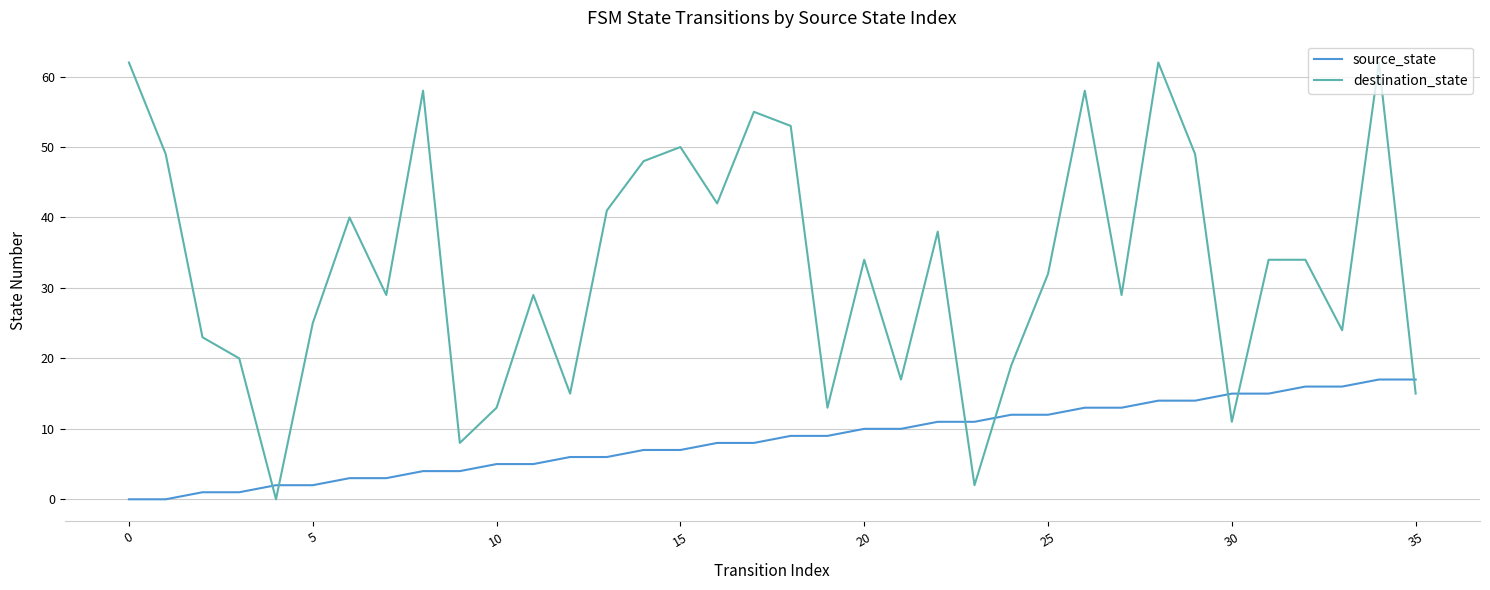

How many intersections are there between source_state and destination_state?

7